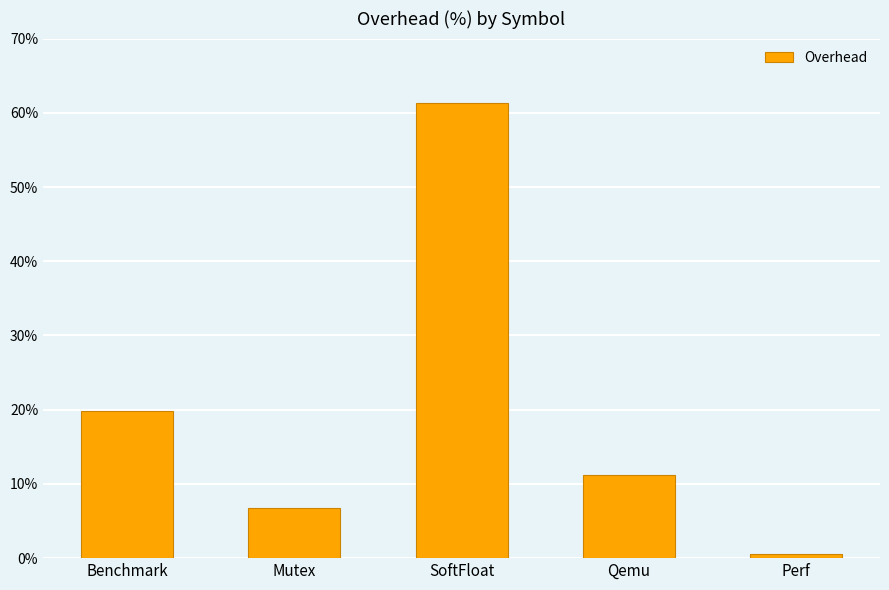

Does the chart contain any negative values?

No